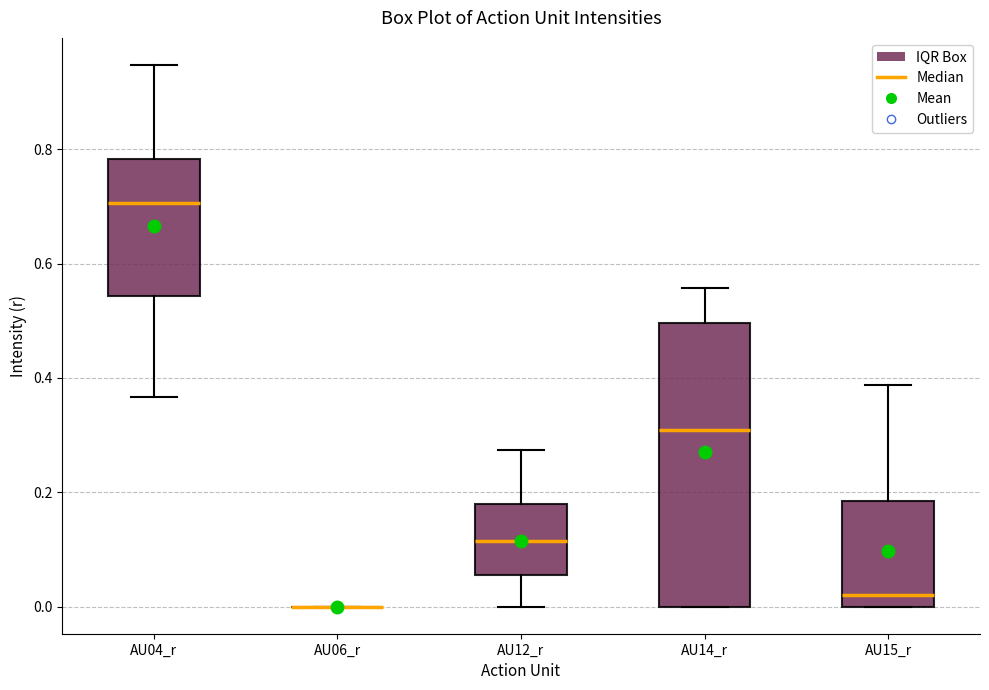

Reading left to right, read every box against the y-axis: the position of its median line, the range the box covers, and the ends of its whiskers. The values are not printed on the chart, so give them approximately, as read against the axis.

AU04_r: median 0.70, box 0.54 to 0.78, whiskers 0.36 to 0.94
AU06_r: box collapsed to a line at 0.00, whiskers 0.00 to 0.00
AU12_r: median 0.12, box 0.06 to 0.18, whiskers 0.00 to 0.28
AU14_r: median 0.30, box 0.00 to 0.50, whiskers 0.00 to 0.56
AU15_r: median 0.02, box 0.00 to 0.18, whiskers 0.00 to 0.38